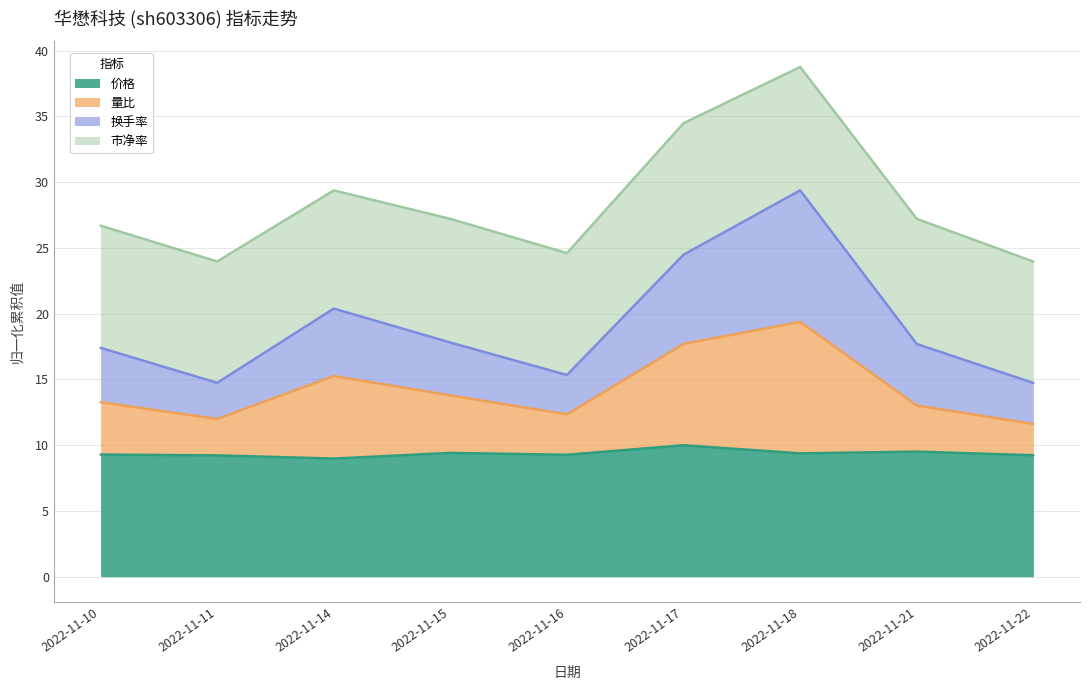

At which label is 换手率 closest to 22?

2022-11-14